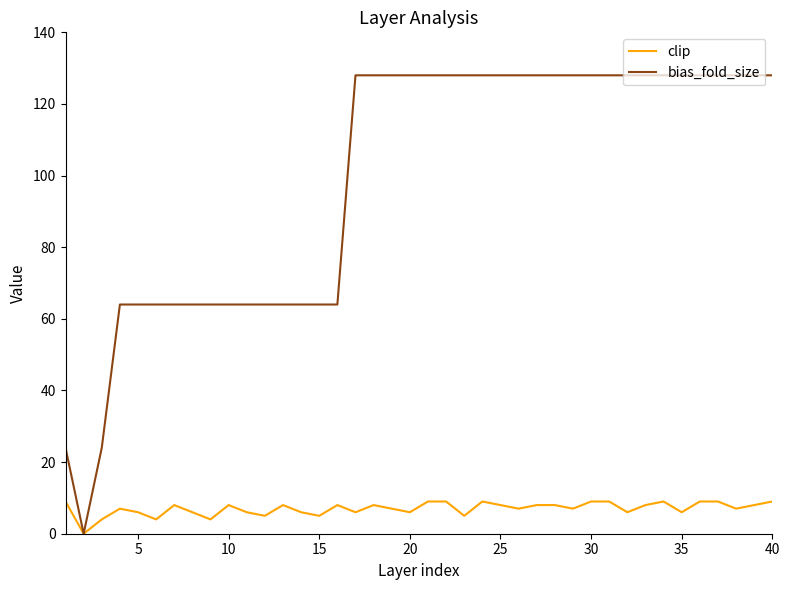

Which series has the largest total across all categories?

bias_fold_size